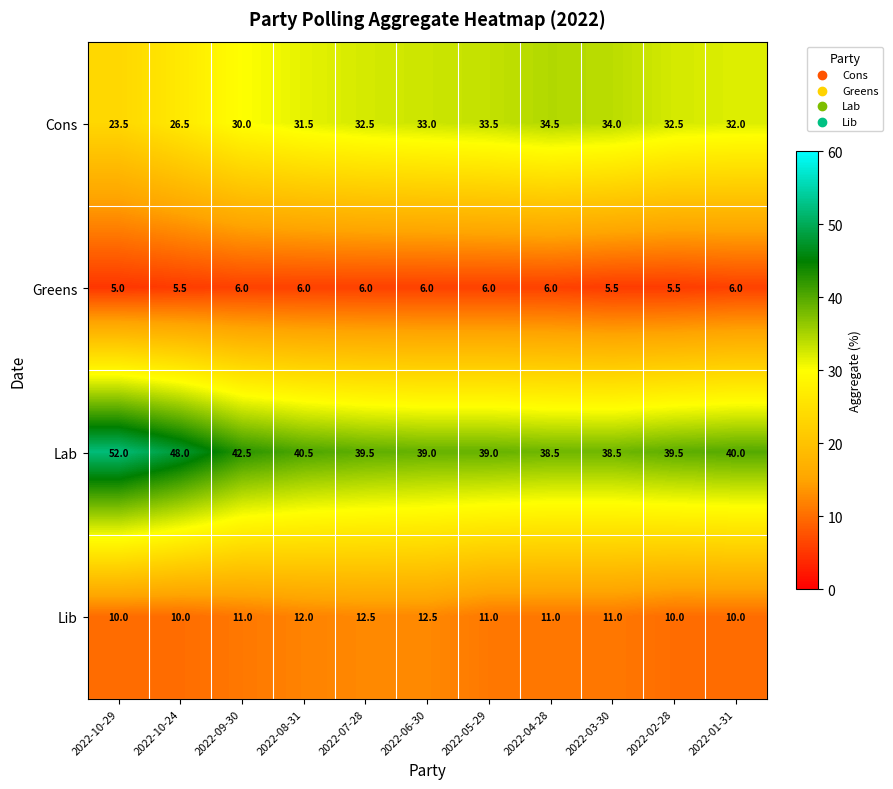

How many distinct data groups are displayed?

4